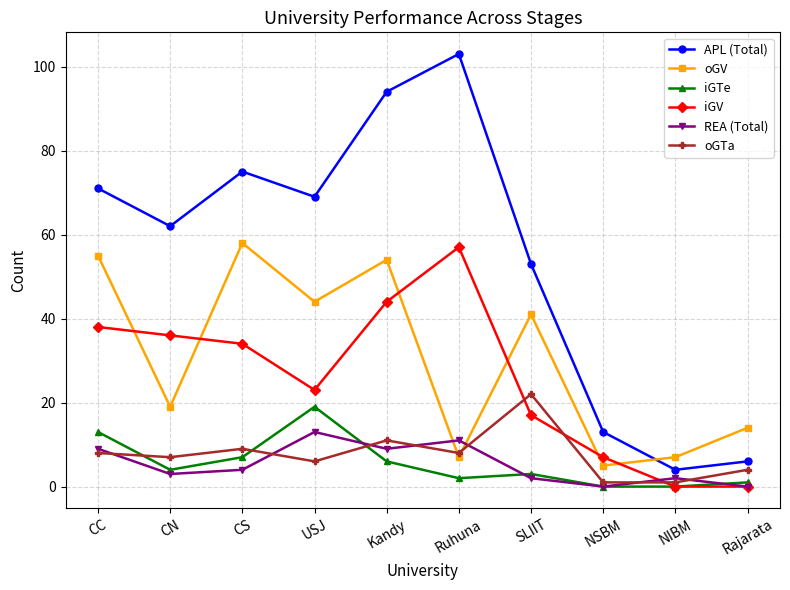

True or false: APL (Total) has more than 1 interior local peaks.

True